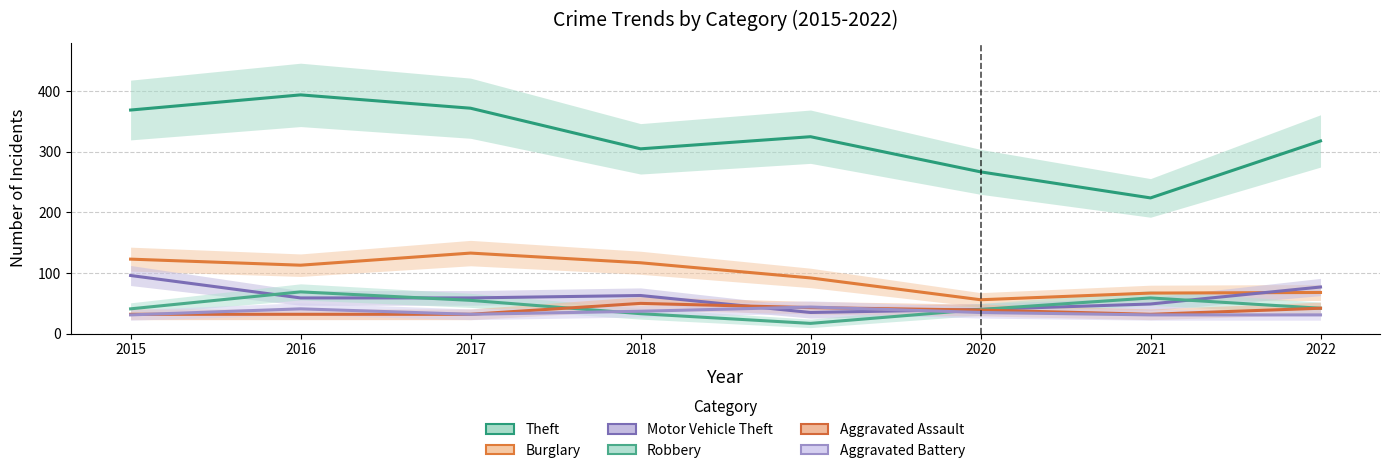

Reading left to right, list all the values displayed in this chart.

Theft: 369	394	372	305	325	267	224	318
Burglary: 123	113	133	117	92	56	67	68
Motor Vehicle Theft: 96	59	59	63	35	40	49	77
Robbery: 41	69	55	33	17	40	59	42
Aggravated Assault: 32	32	32	50	43	39	32	42
Aggravated Battery: 31	41	32	37	44	35	31	31